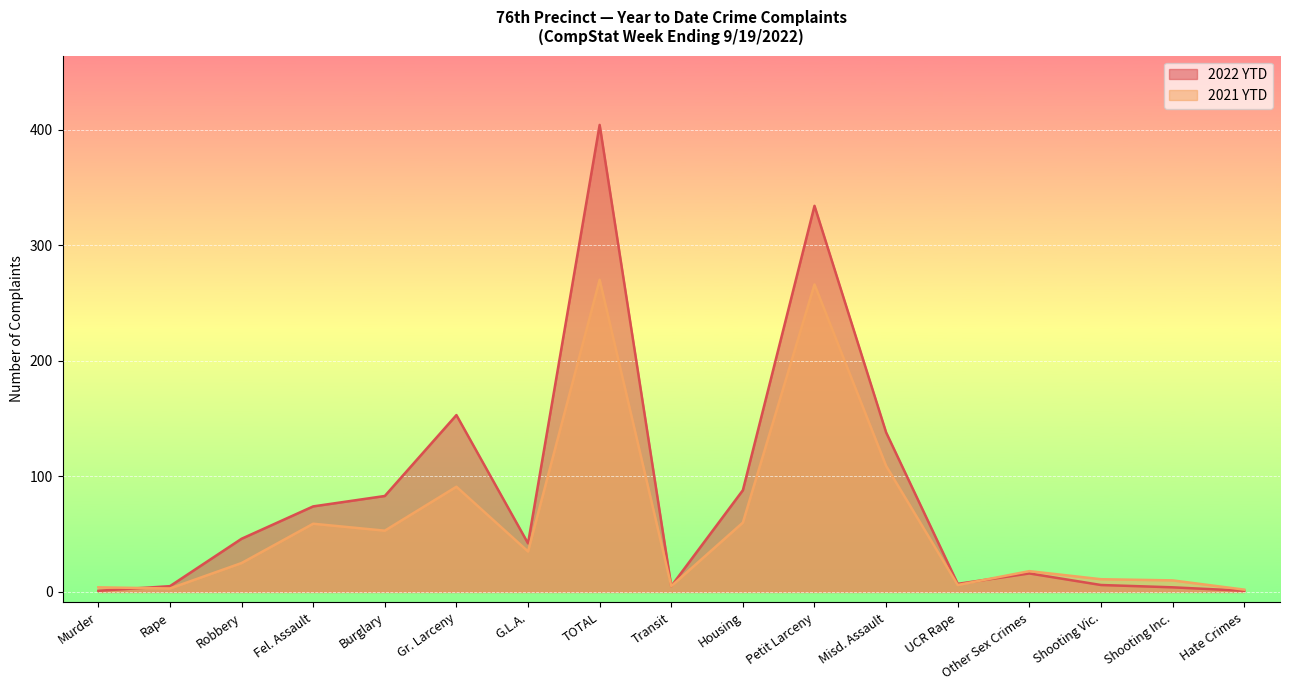

Is the value of 2022 YTD at TOTAL greater than the value of 2021 YTD at Housing?

Yes